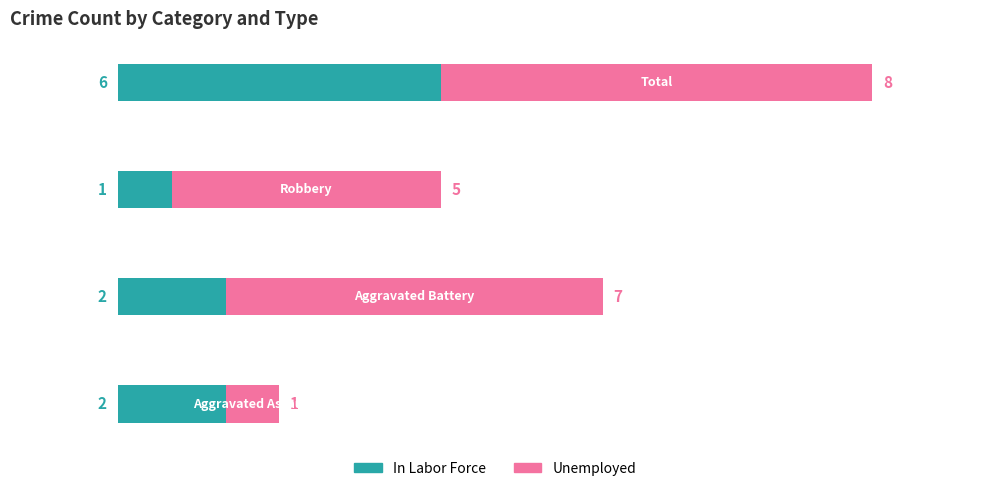

What is the sum of all In Labor Force values?

11